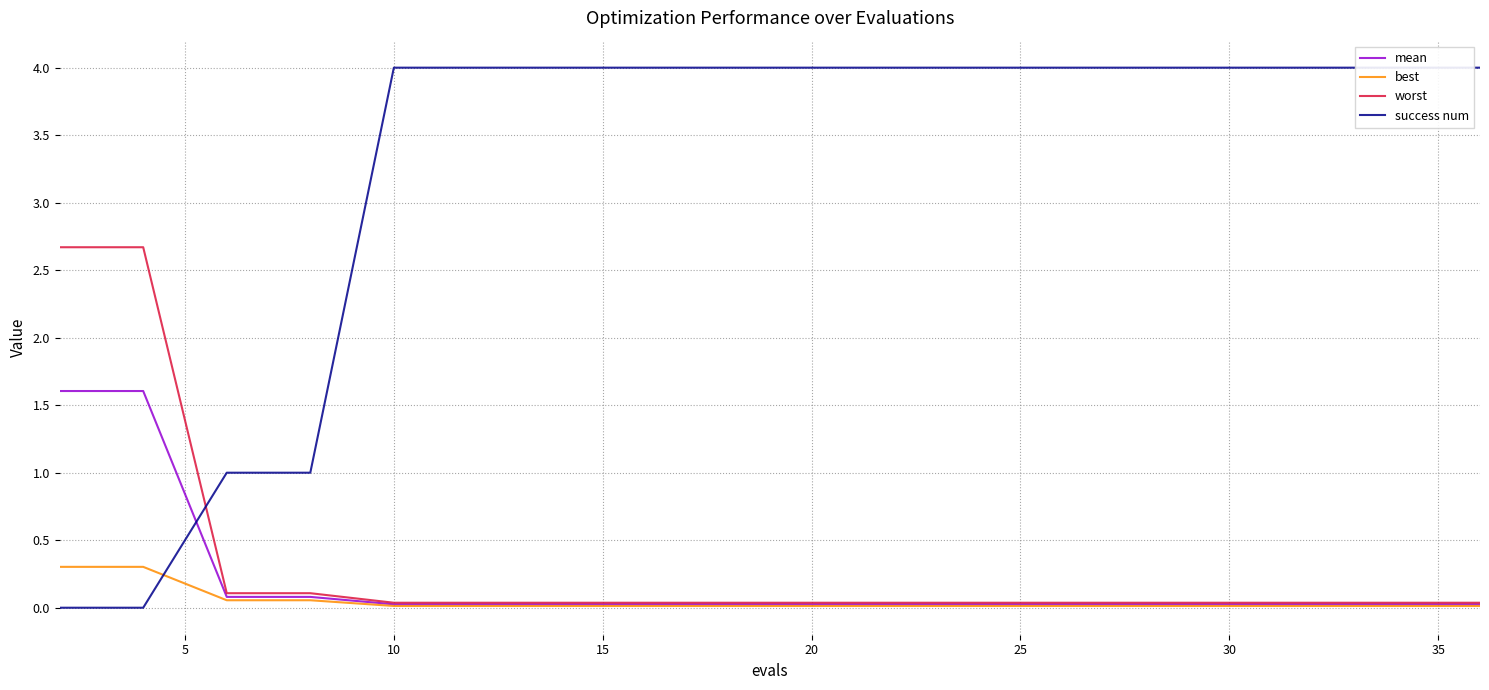

The value of best at 20 is 0.0. True or false?

True